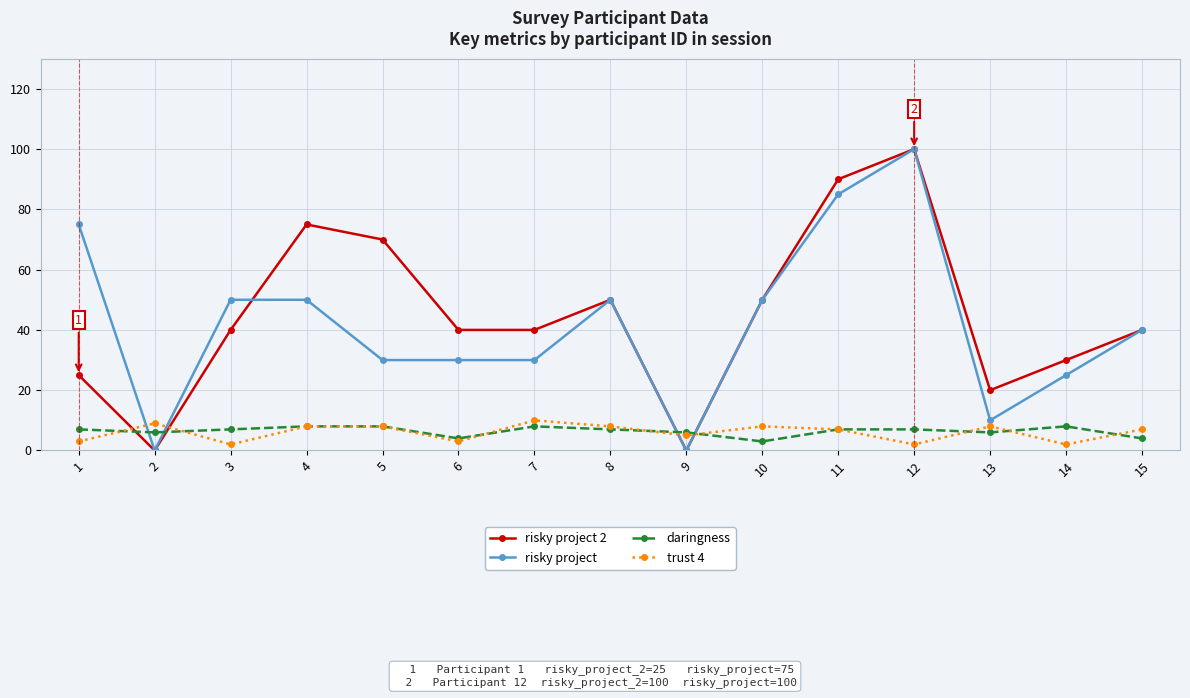

Reading left to right, what are all the values shown in this chart?

risky project 2: 25	0	40	75	70	40	40	50	0	50	90	100	20	30	40
risky project: 75	0	50	50	30	30	30	50	0	50	85	100	10	25	40
daringness: 7	6	7	8	8	4	8	7	6	3	7	7	6	8	4
trust 4: 3	9	2	8	8	3	10	8	5	8	7	2	8	2	7